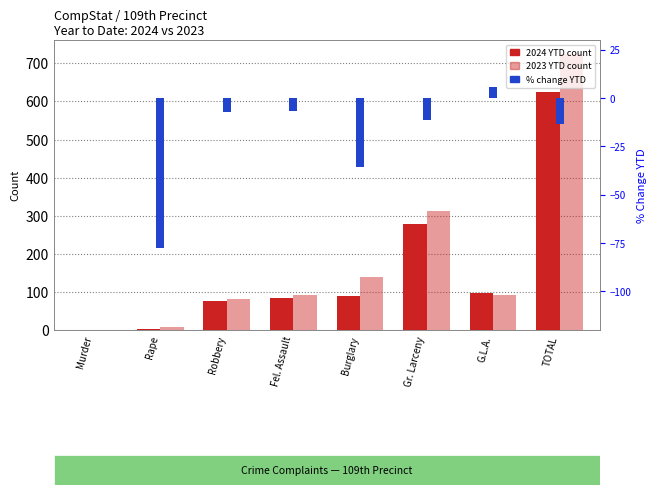

What position from the left is Robbery?

3